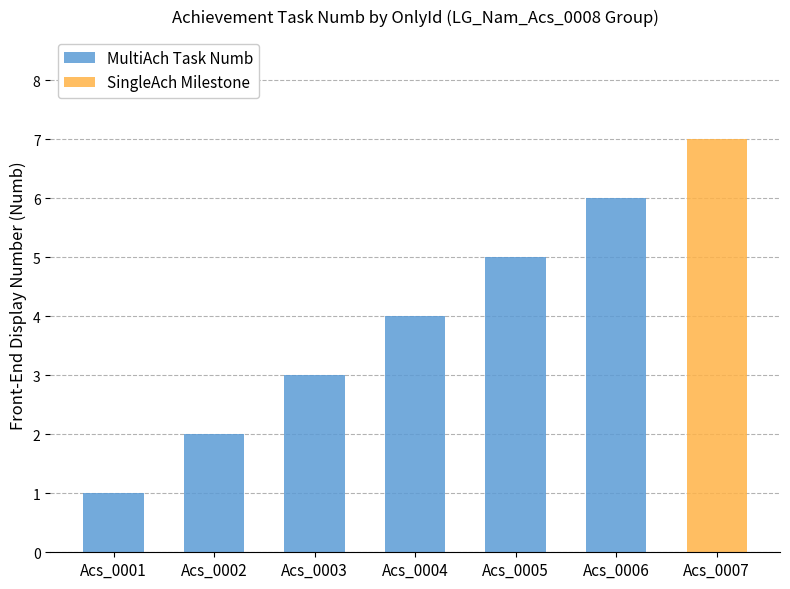

What is the value of the 1st bar from the left?

1